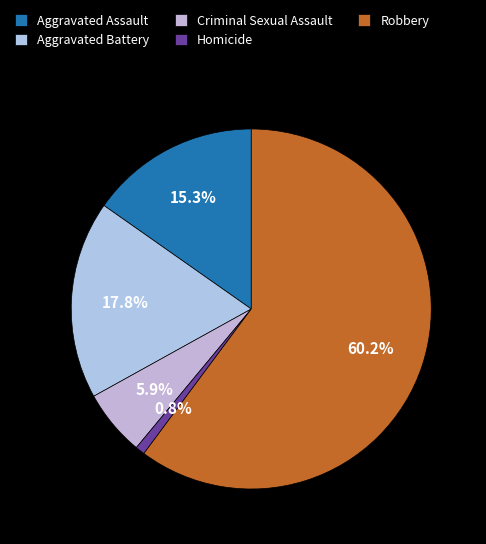

The Robbery slice represents 60% of the pie. True or false?

True